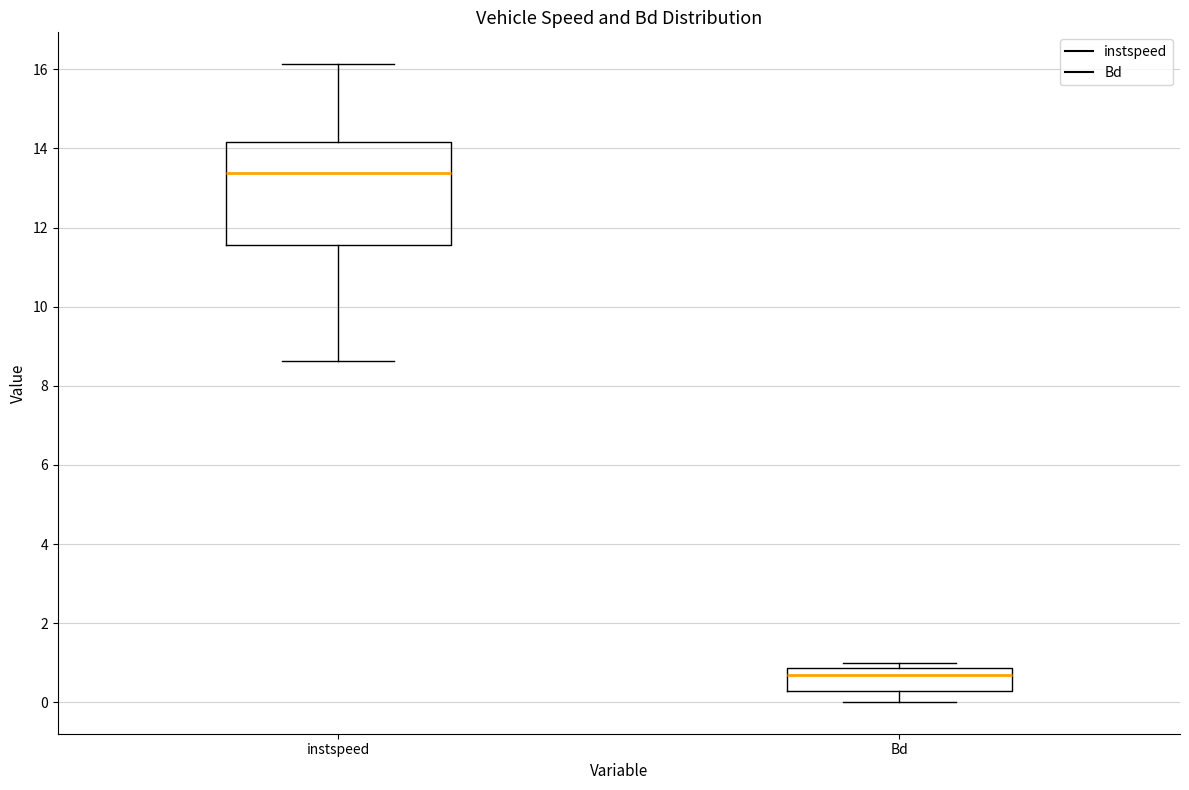

Reading left to right, transcribe this box plot: for each box, give where its median line is, the range the box spans, and where its two whiskers end, as read against the y-axis. The values are not printed on the chart, so give them approximately, as read against the axis.

instspeed: median 13.4, box 11.6 to 14.2, whiskers 8.6 to 16.2
Bd: median 0.6, box 0.2 to 0.8, whiskers 0.0 to 1.0